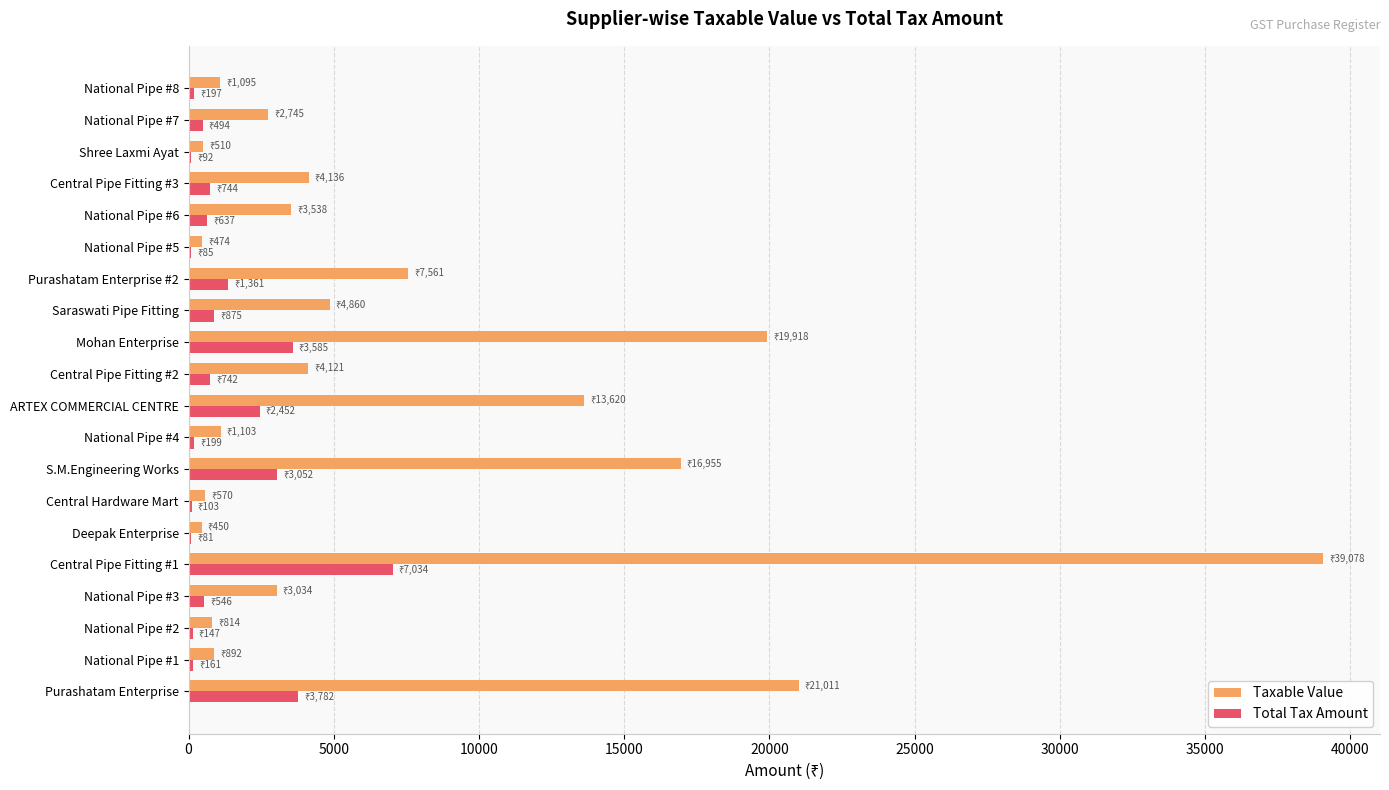

The value of Taxable Value at Mohan Enterprise is 19918.0. True or false?

True